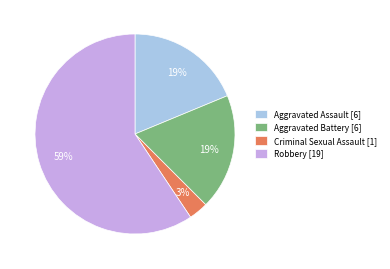

To the nearest percent, what portion does Aggravated Assault represent?

19%